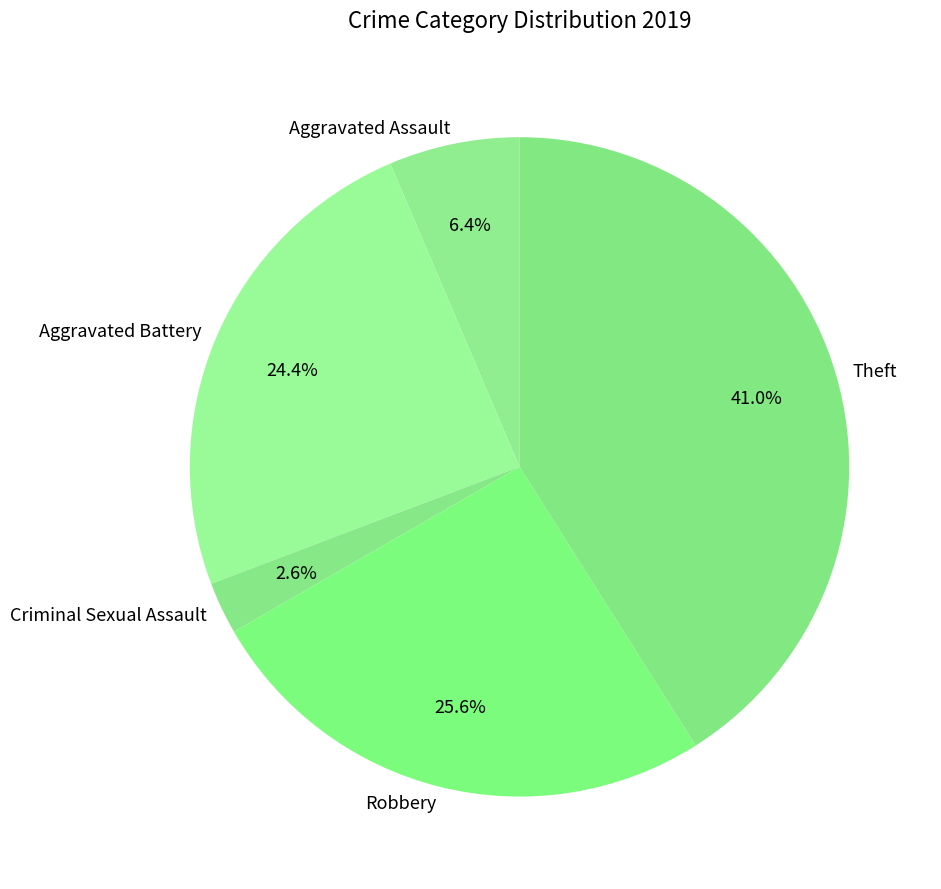

To the nearest percent, what is the combined percentage of Aggravated Assault and Aggravated Battery?

31%